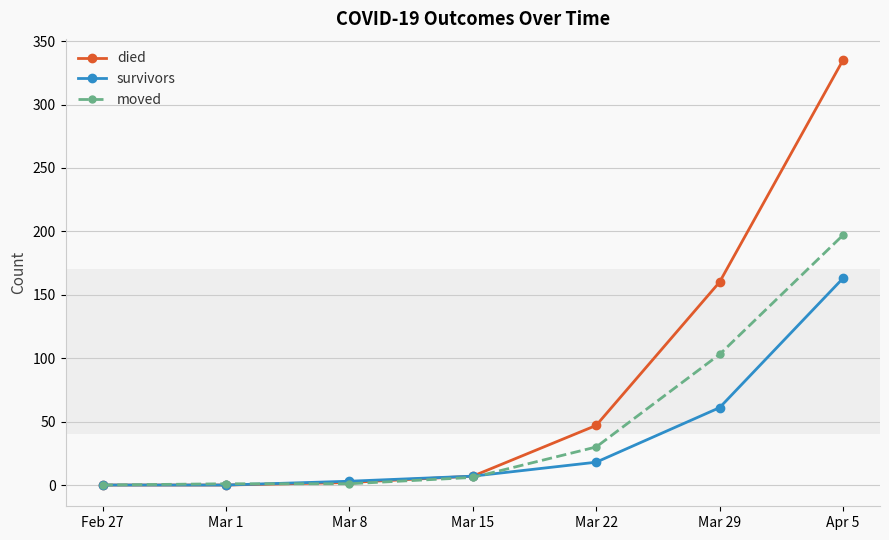

What is the difference between the second highest and minimum values in the moved series?

103